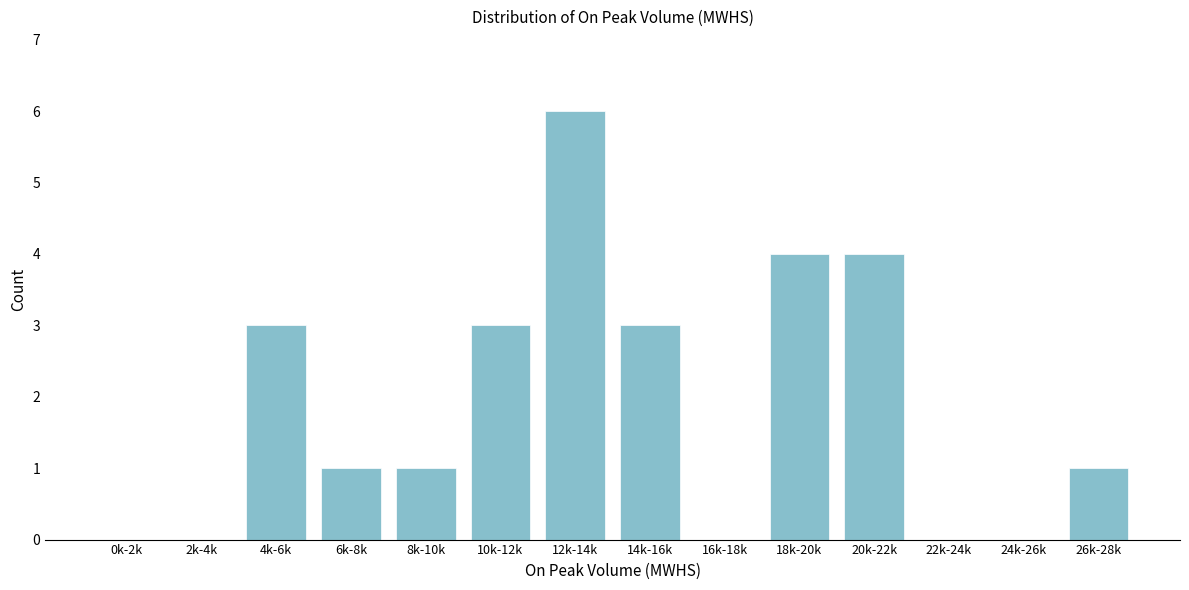

Reading left to right, transcribe all the data shown in this chart.

0k-2k=0	2k-4k=0	4k-6k=3	6k-8k=1	8k-10k=1	10k-12k=3	12k-14k=6	14k-16k=3	16k-18k=0	18k-20k=4	20k-22k=4	22k-24k=0	24k-26k=0	26k-28k=1